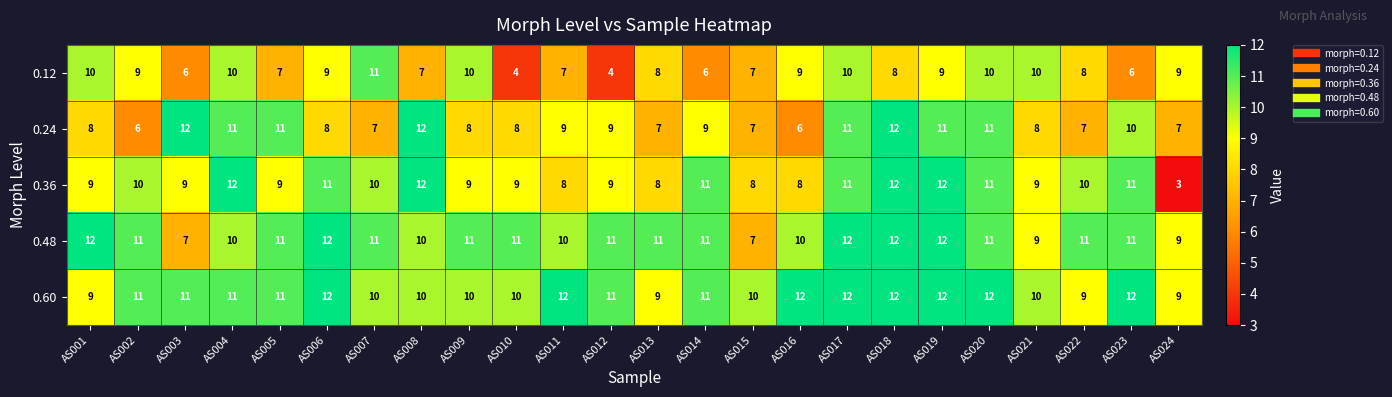

What is the difference between the maximum and minimum values in the 0.36 series?

9